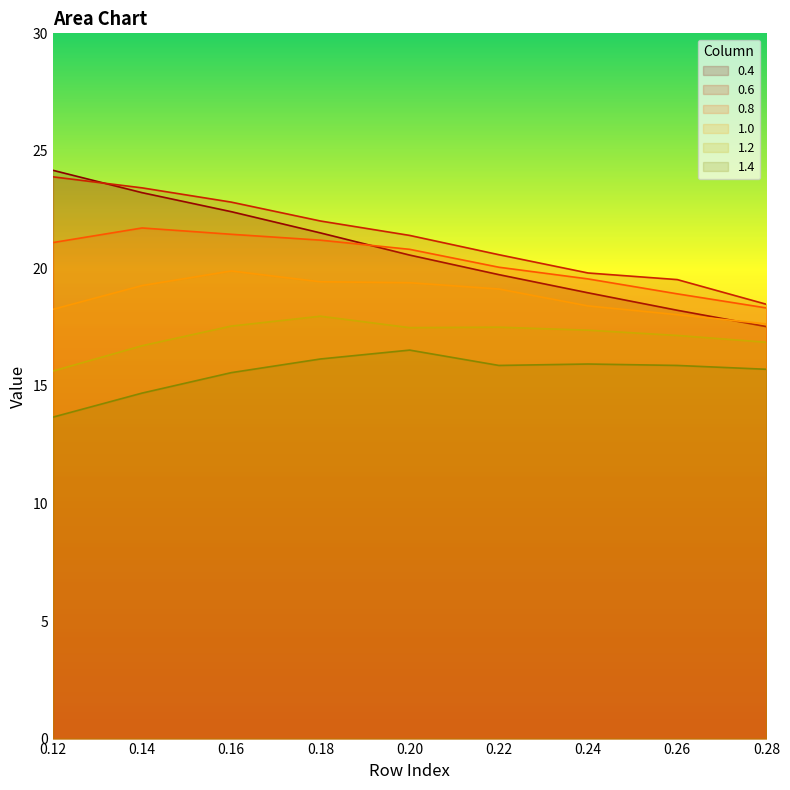

Which series has the largest range (max minus min)?

0.4